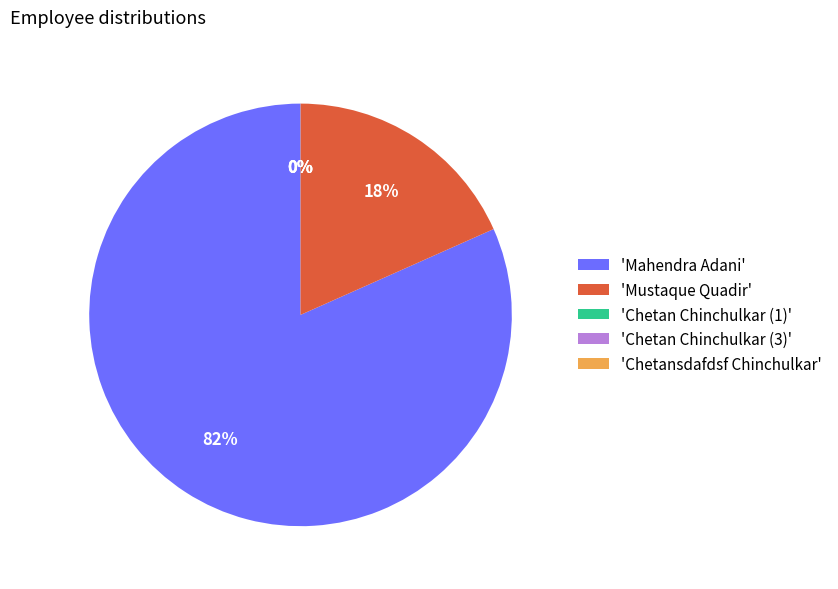

Is there any slice that represents more than half of the pie?

Yes